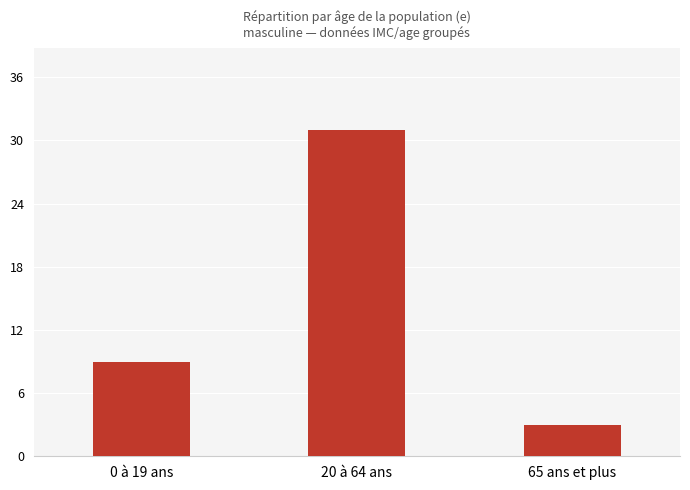

What is the sum of the values at 20 à 64 ans and 65 ans et plus?

34